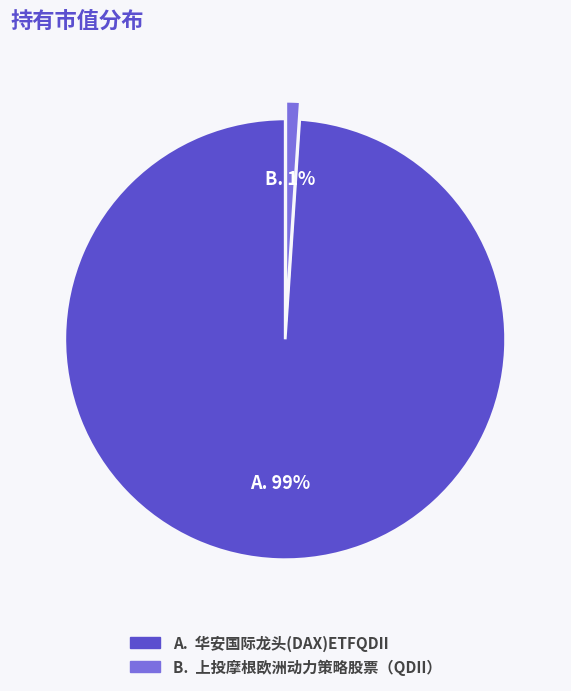

To the nearest percent, what is the average slice percentage?

50%